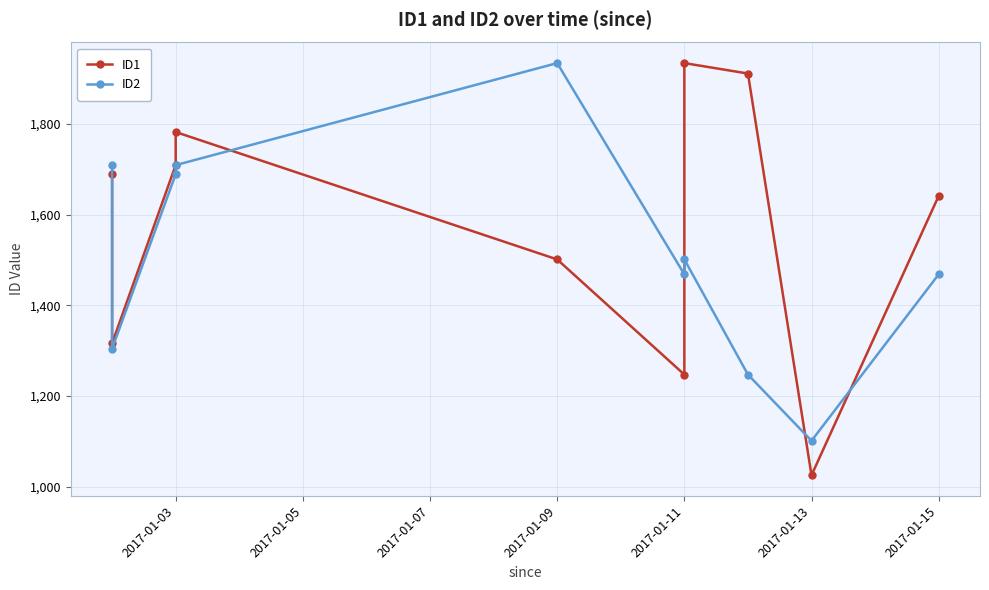

What is the maximum value for ID1?

1934